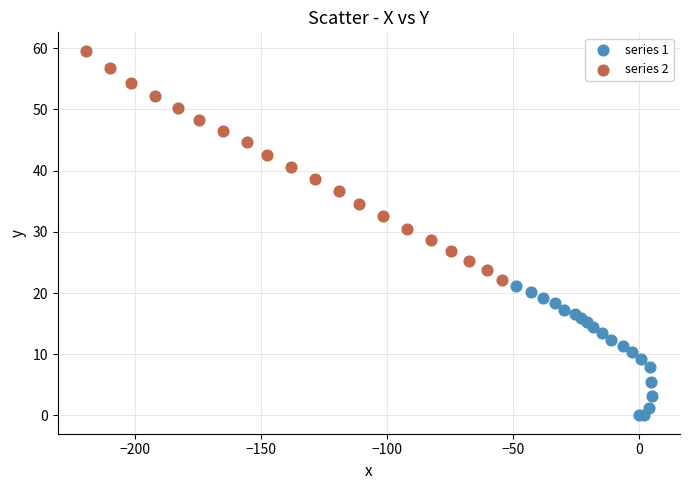

Which series reaches the maximum Y coordinate?

series 2